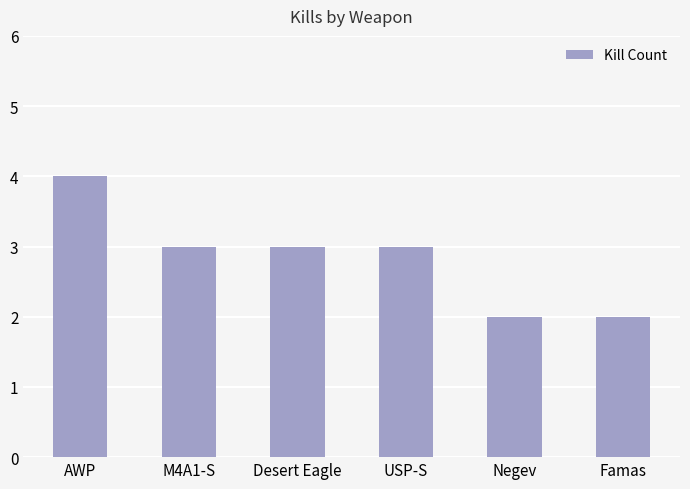

What is the difference between the second highest and second lowest values?

1